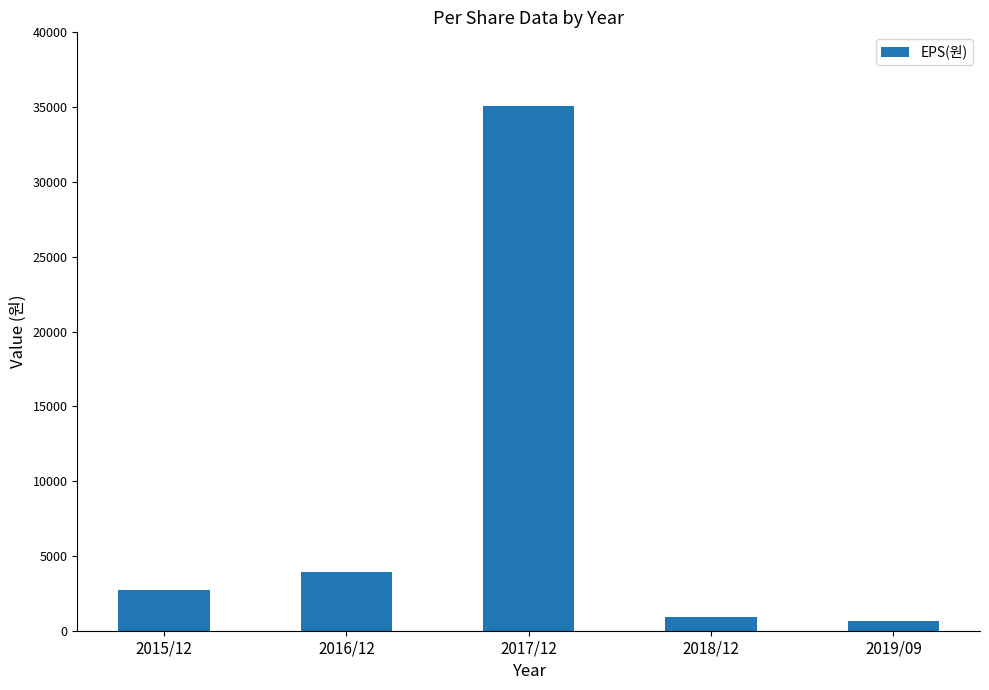

Count the number of data series in this chart.

1